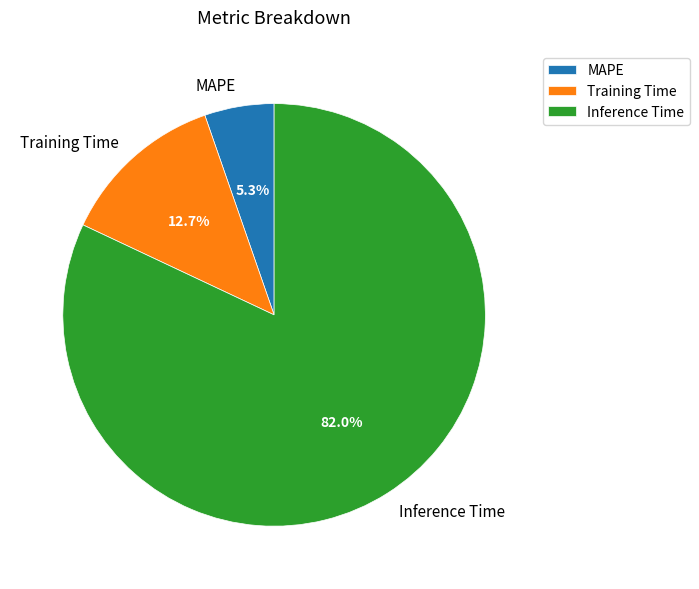

To the nearest percent, what portion does MAPE represent?

5%